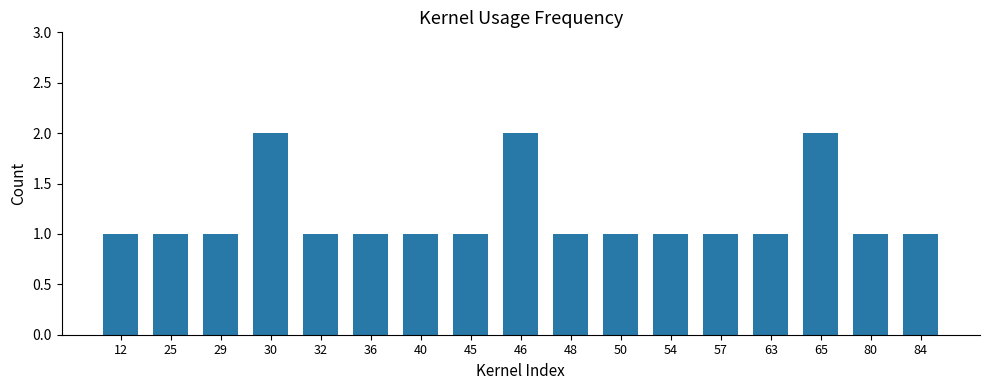

What is the sum of all values?

20